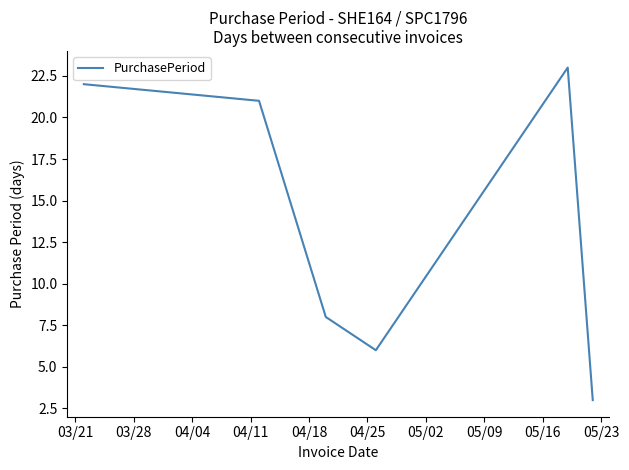

How many values are below 21?

3